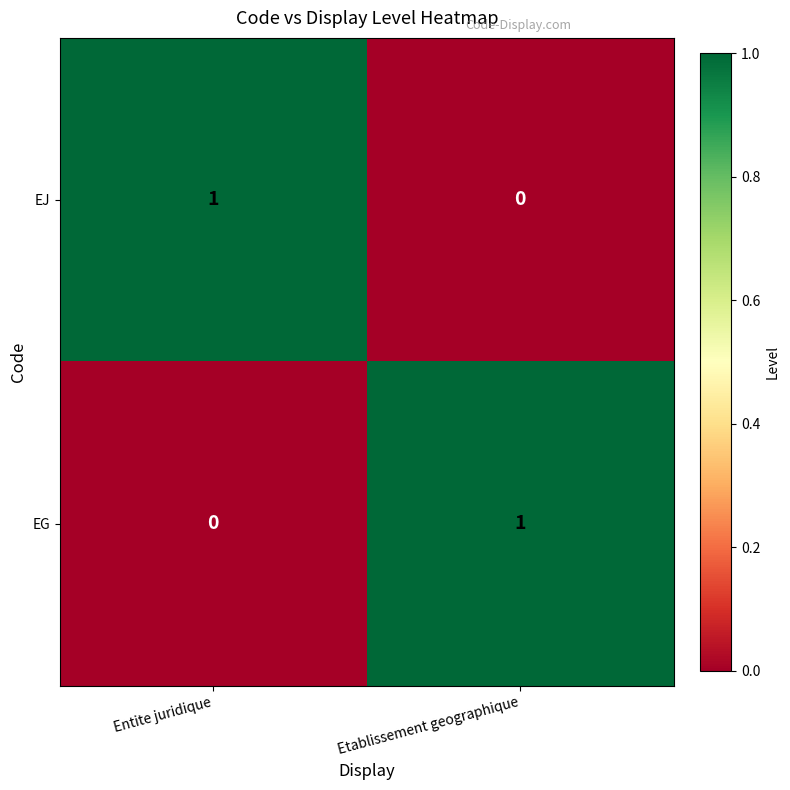

Is it true that EG equals 1 at Etablissement geographique?

True